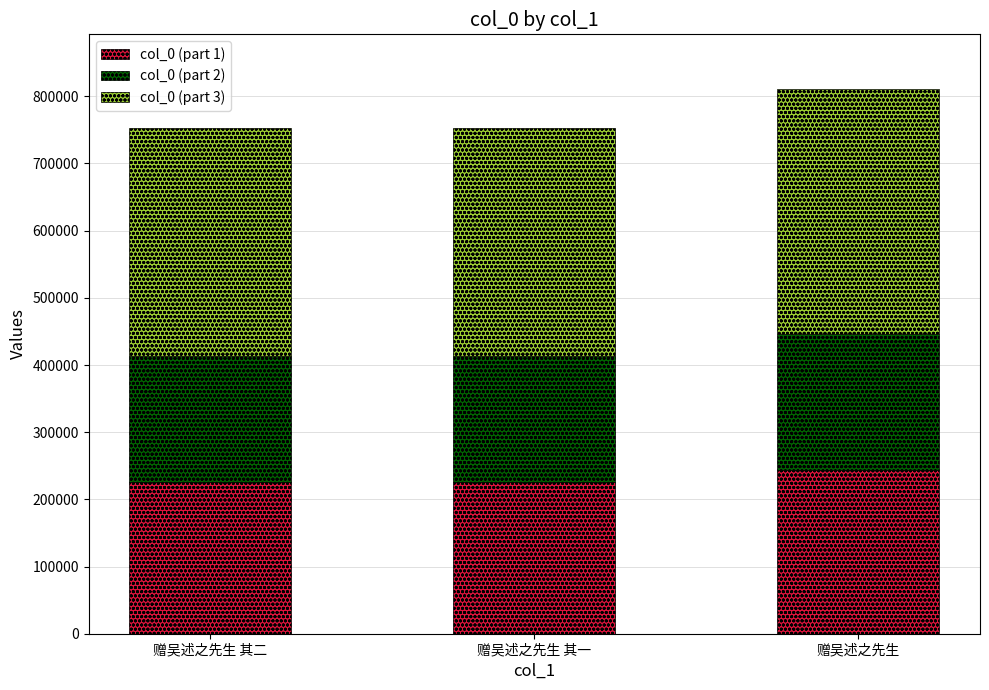

At which category is the sum across all series the highest?

赠吴述之先生